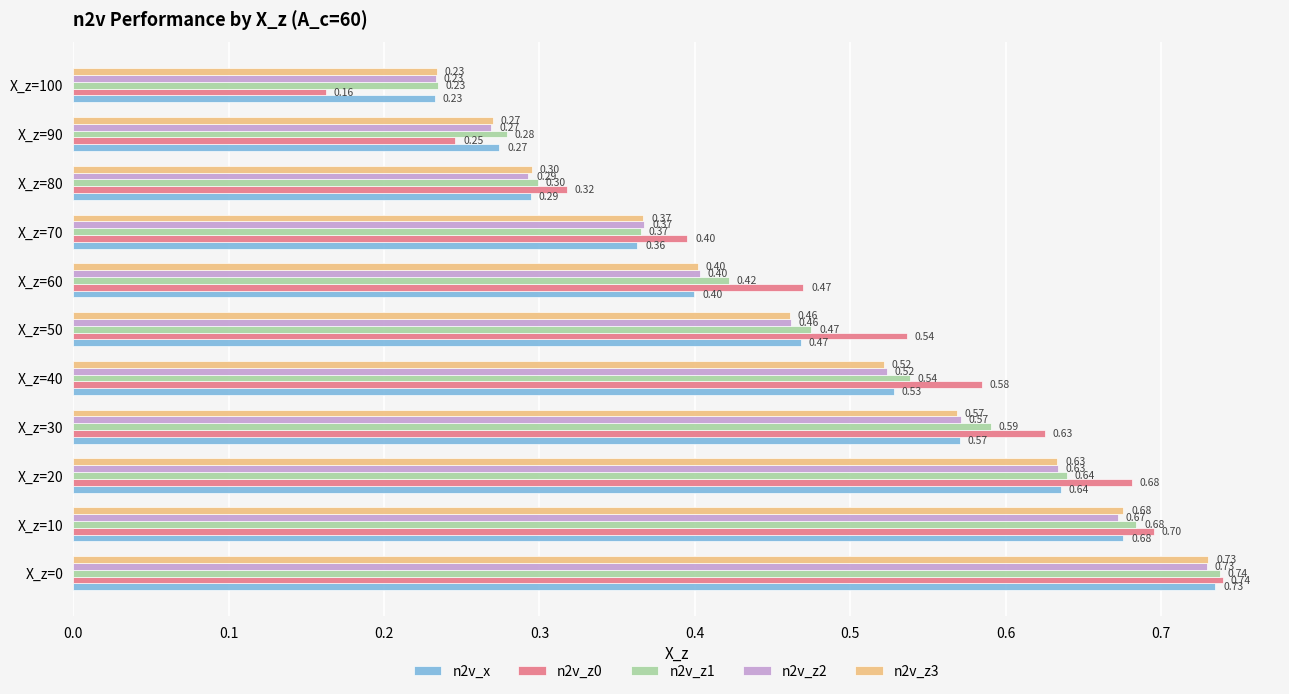

At which category is the sum across all series the highest?

X_z=0